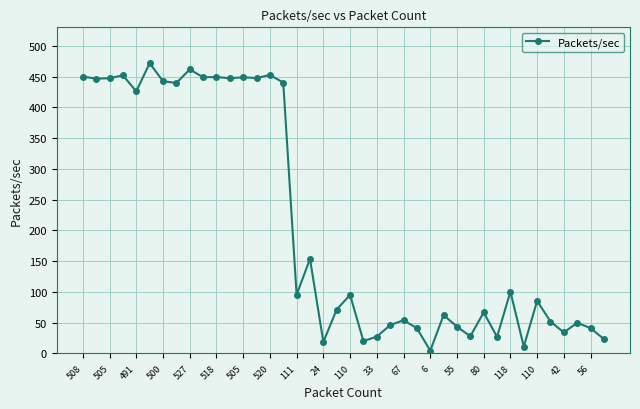

What is the greatest value displayed?

471.8